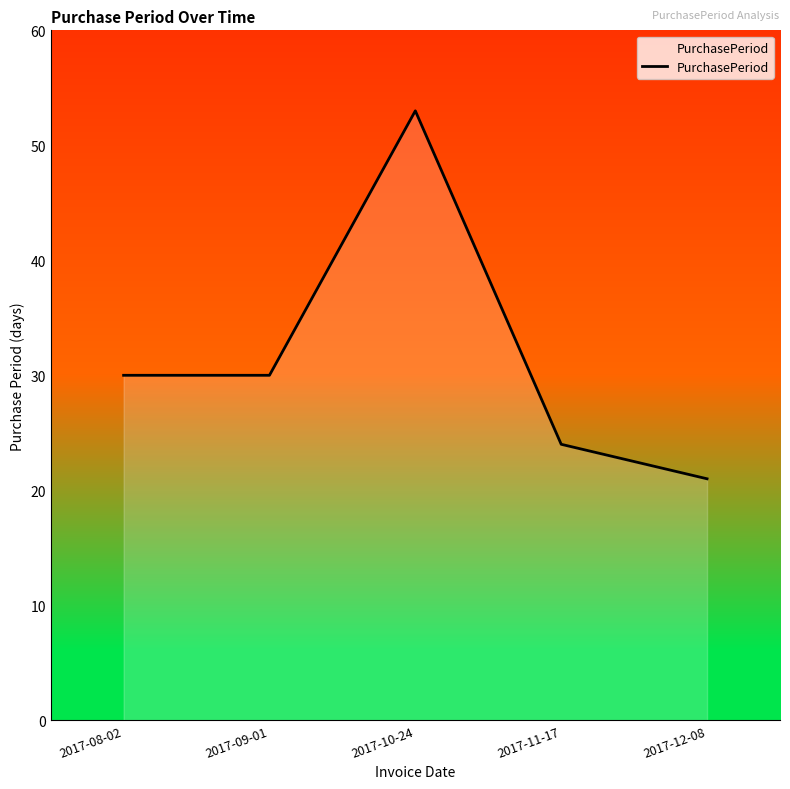

What is the sum of the values at 2017-11-17 and 2017-09-01?

54